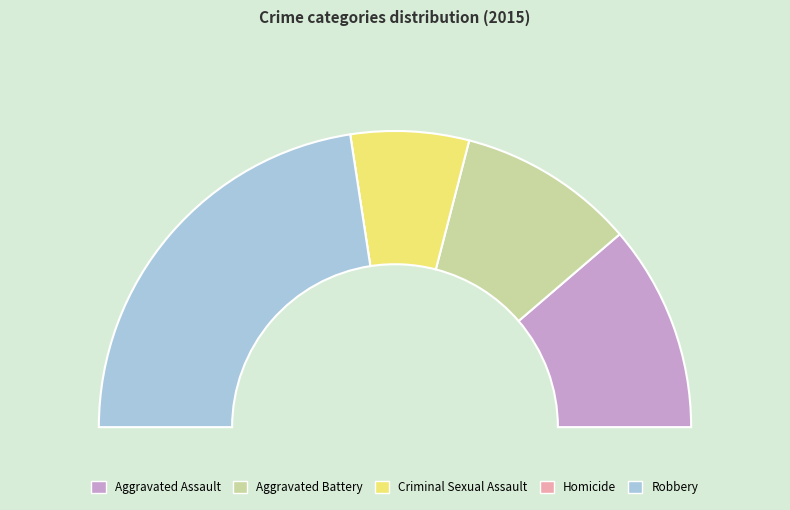

Is it true that Robbery is 57% of the pie?

False